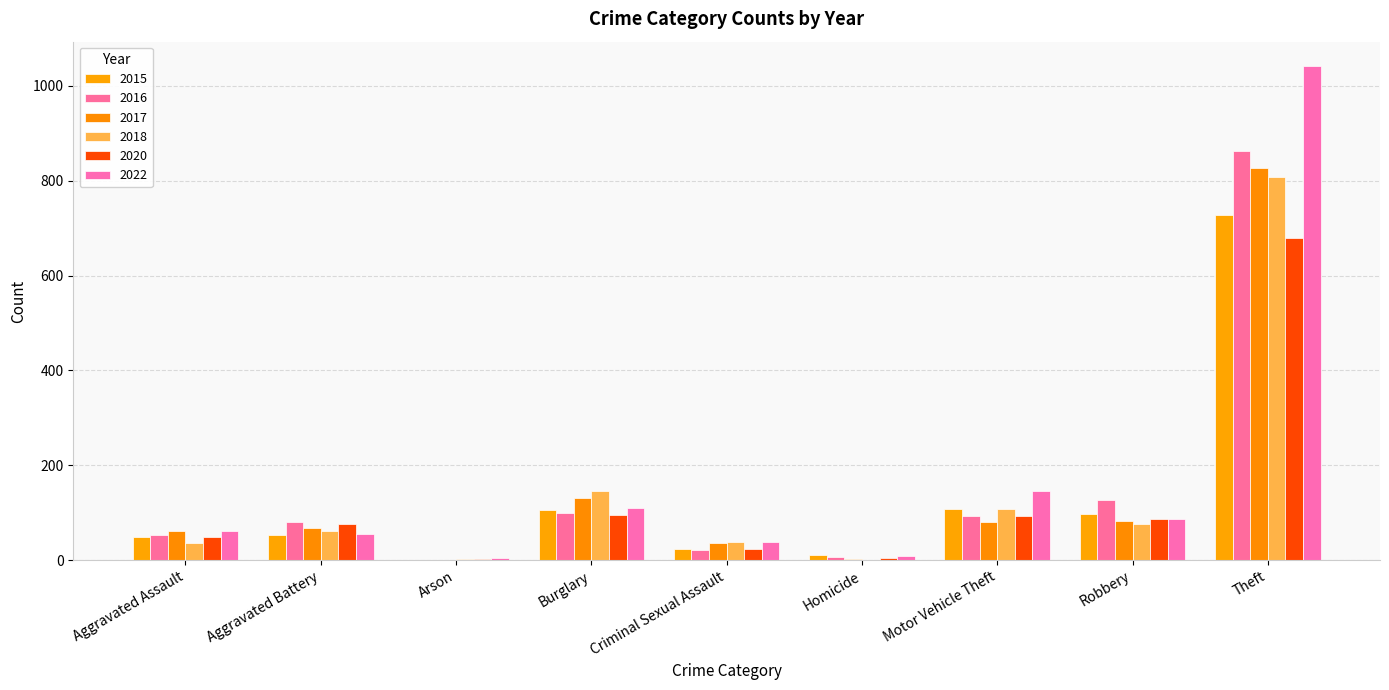

What is the lowest value of the 2017 series?

1